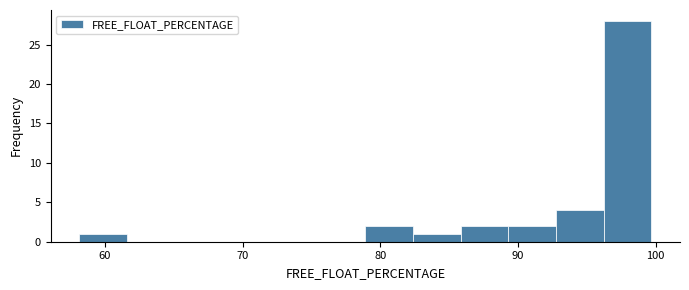

Around what value on the x-axis is the tallest bar? Give the approximate position of its centre, as read against the axis.

98